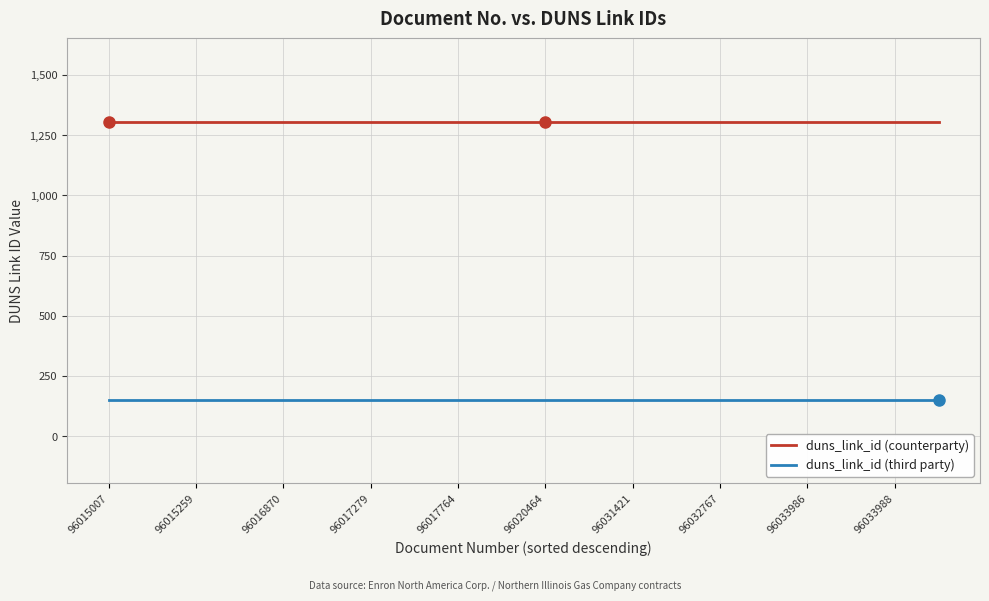

Rank the series by their average value, from highest to lowest.

duns_link_id (counterparty), duns_link_id (third party)